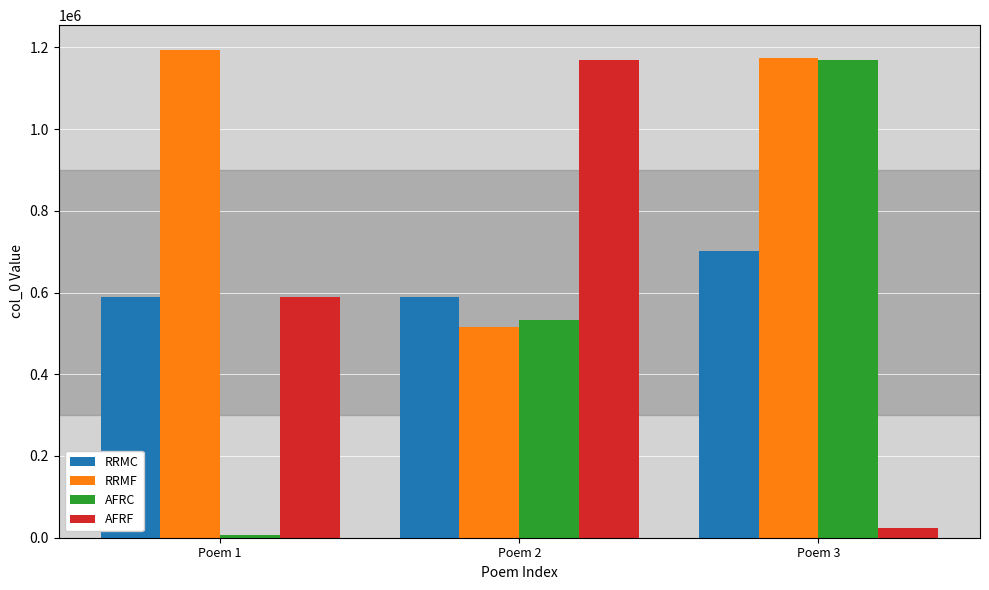

Which series changed the most between Poem 1 and Poem 2?

RRMF